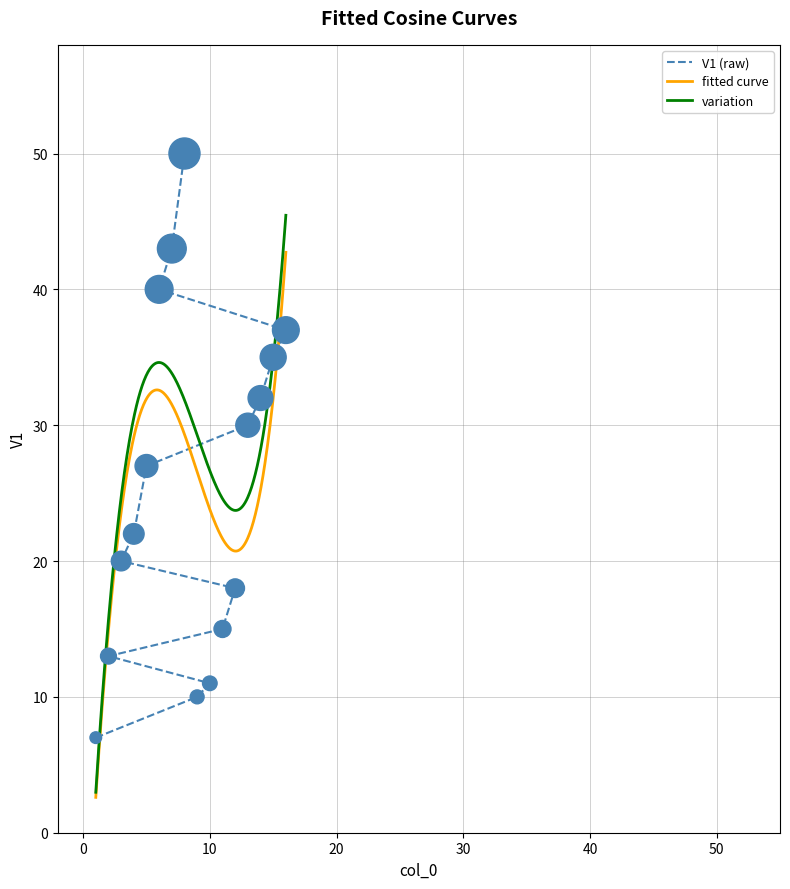

What is the change in value from 10 to 12?

+7